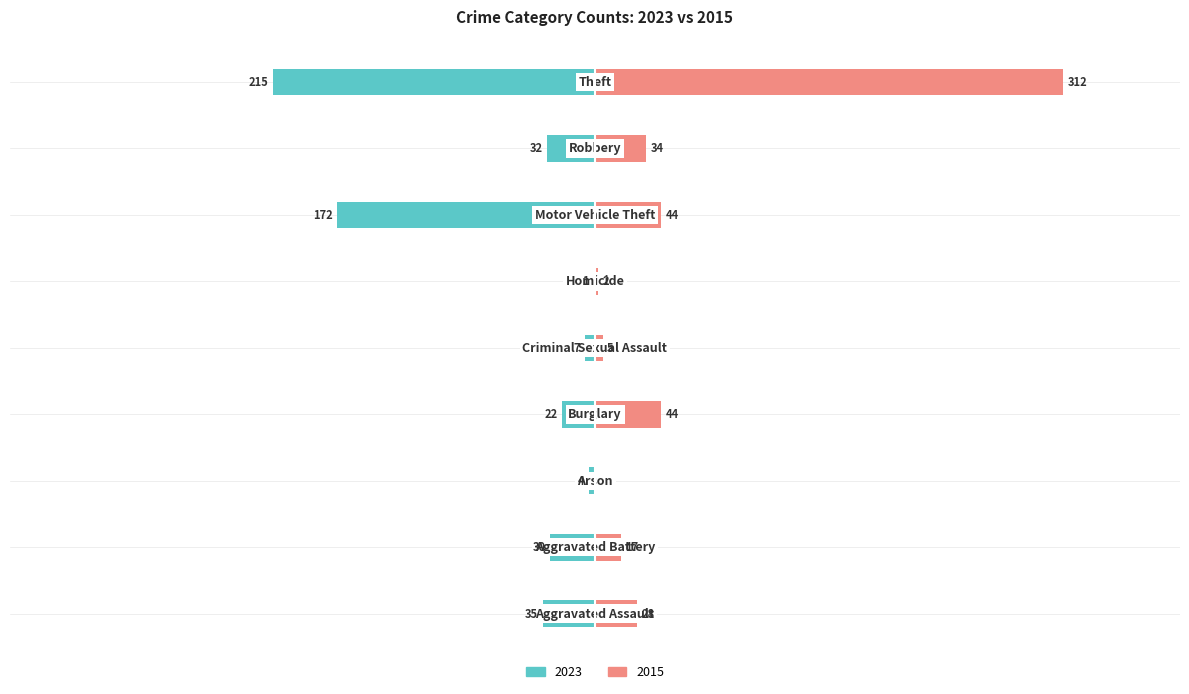

How many data points in 2023 are above -30?

4